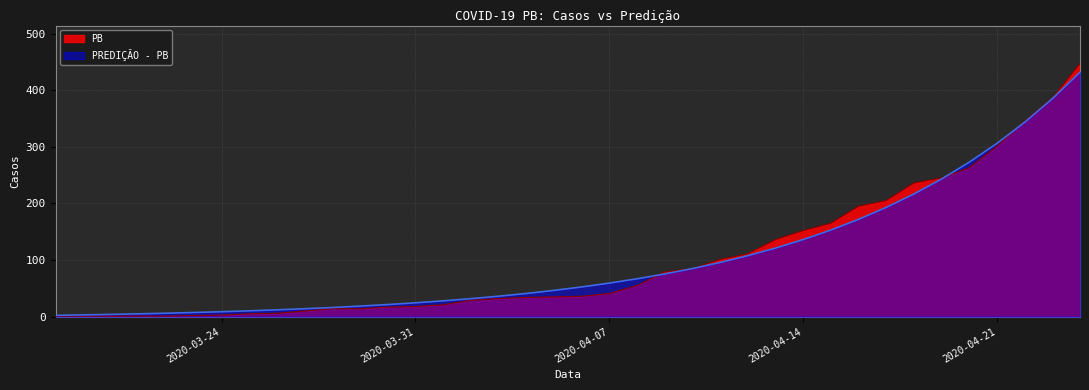

What are all the series names shown in the legend?

PB, PREDIÇÃO - PB